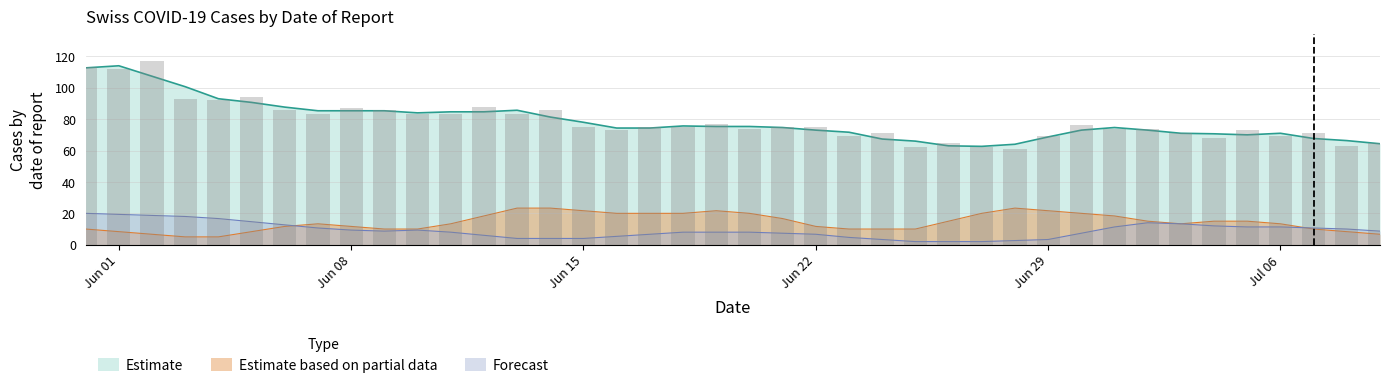

Count the number of data series in this chart.

4